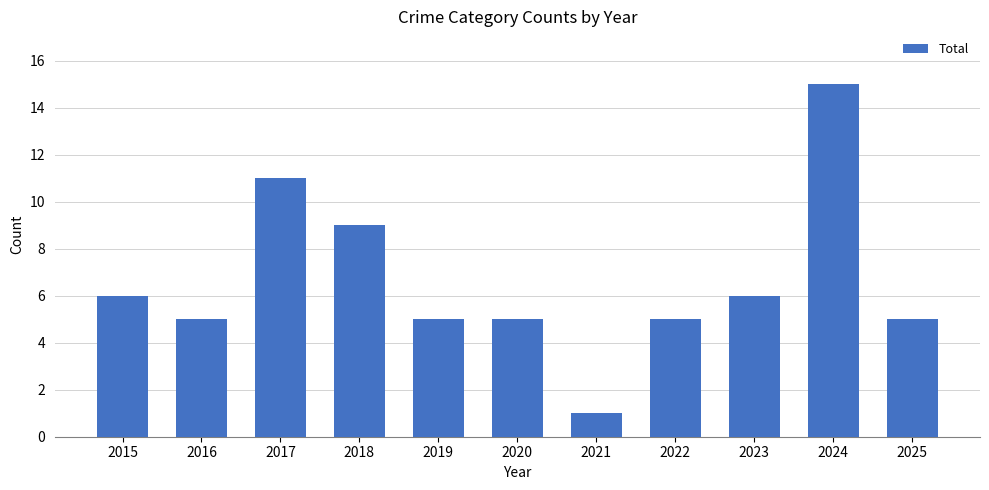

What is the difference between the maximum and minimum values?

14